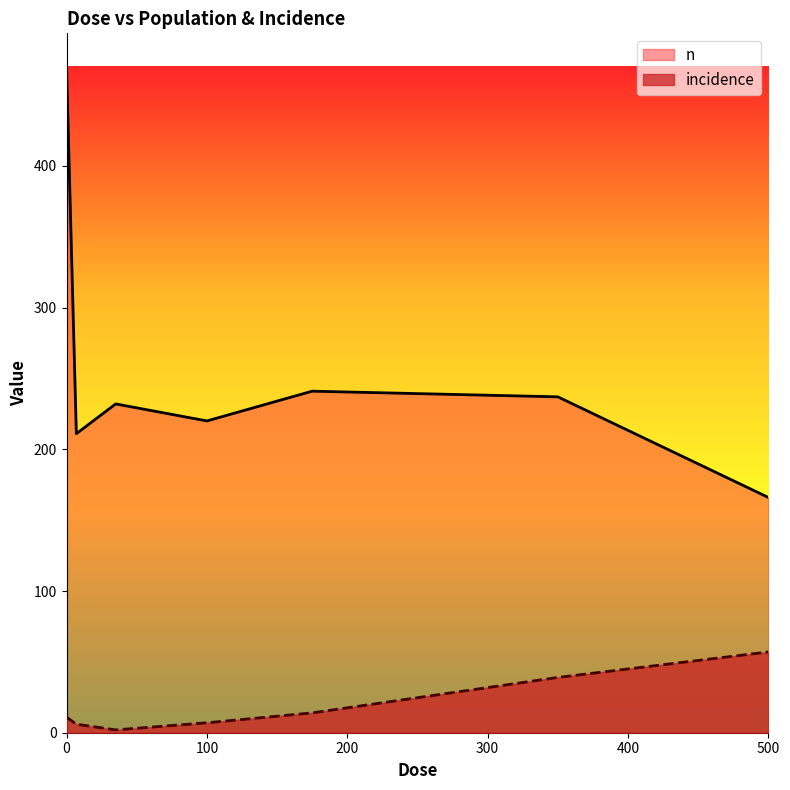

Read the incidence value at 100, to the nearest 5.

5